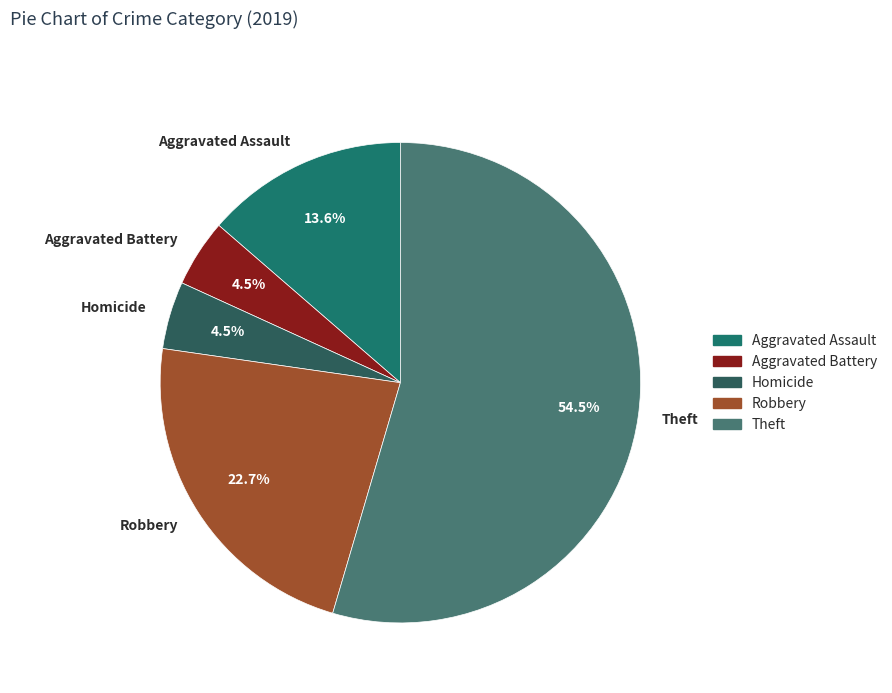

Does Theft represent more than half of the total?

Yes